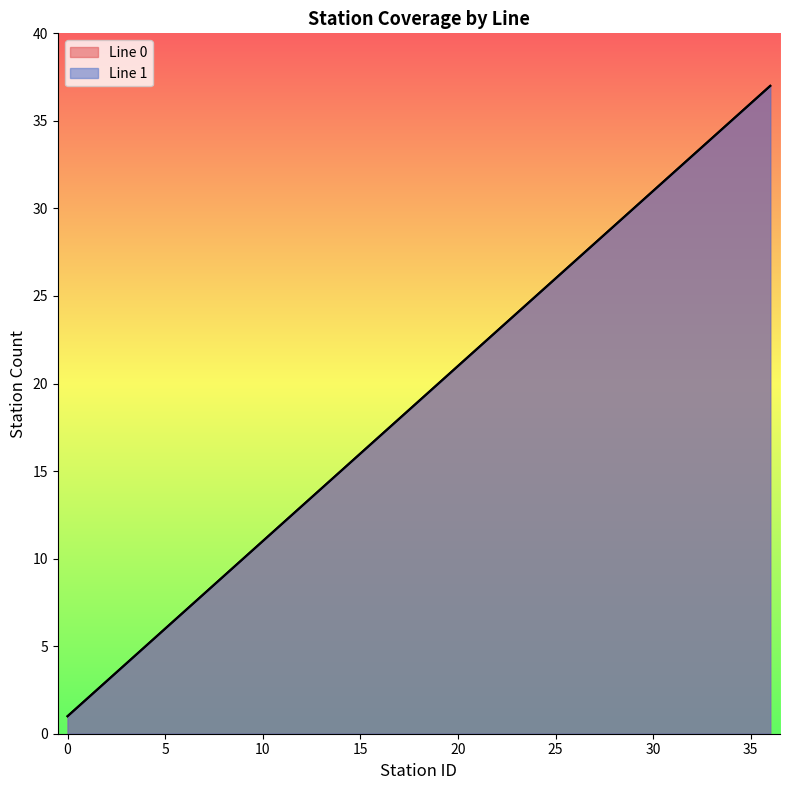

What is the difference between the maximum and minimum values in the Line 0 series?

36